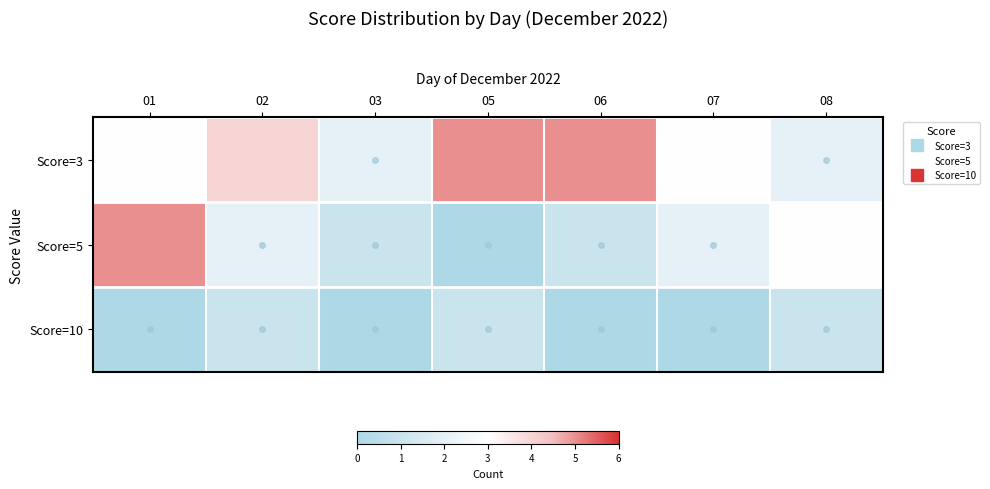

What is the difference between the highest and lowest values at 05?

5